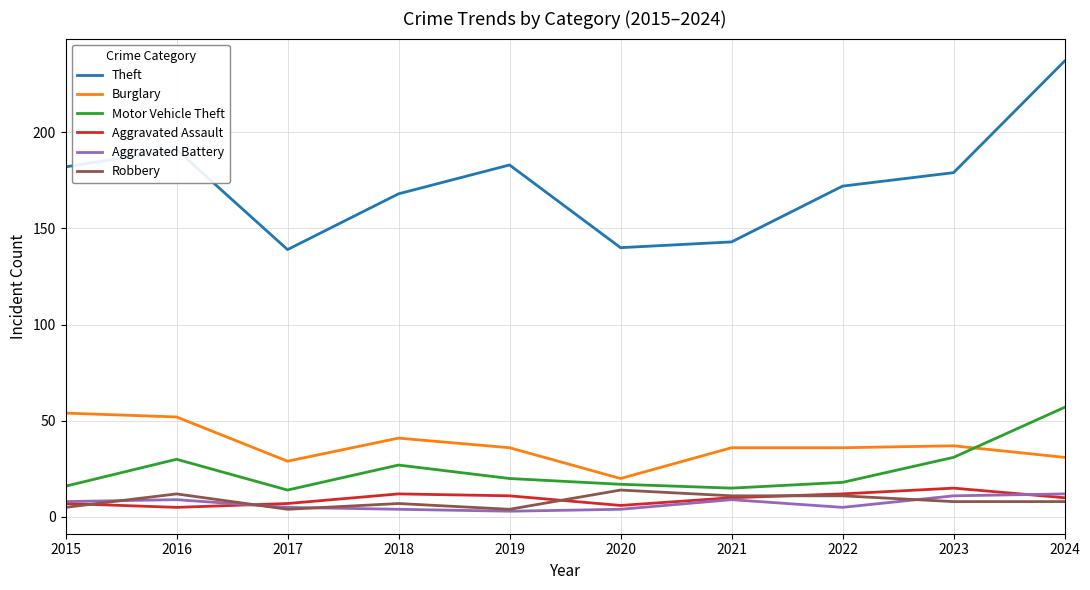

Does the chart display data point markers on the line(s)?

No